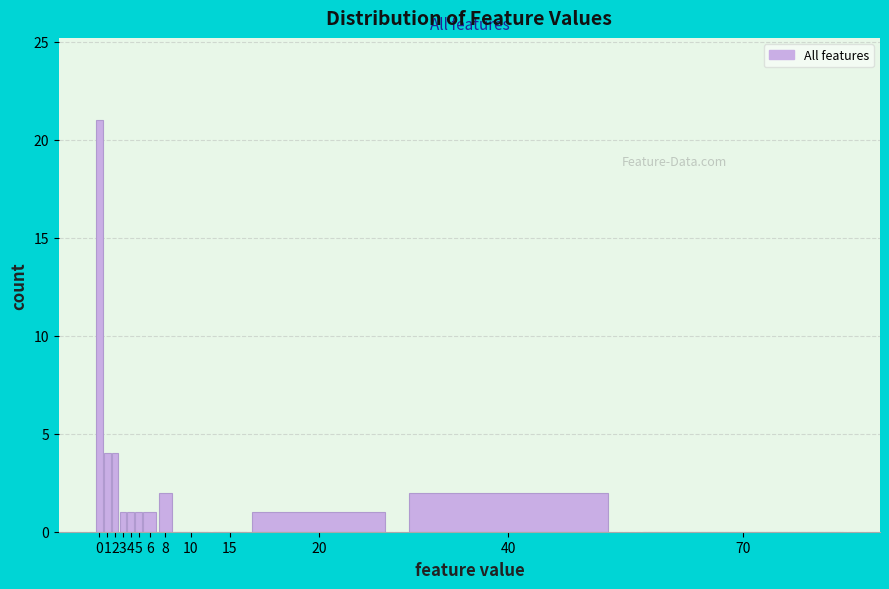

Reading left to right, extract all data points from this chart.

0=21	1=4	2=4	3=1	4=1	5=1	6=1	8=2	10=0	15=0	20=1	40=2	70=0